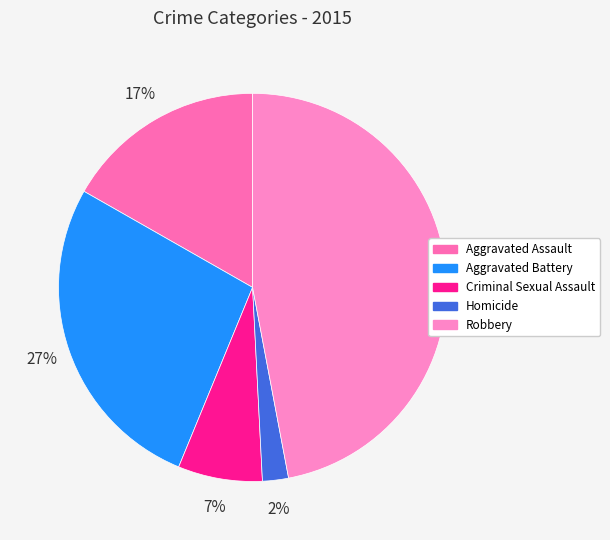

To the nearest percent, what is the difference between the largest and smallest slice percentages?

45%